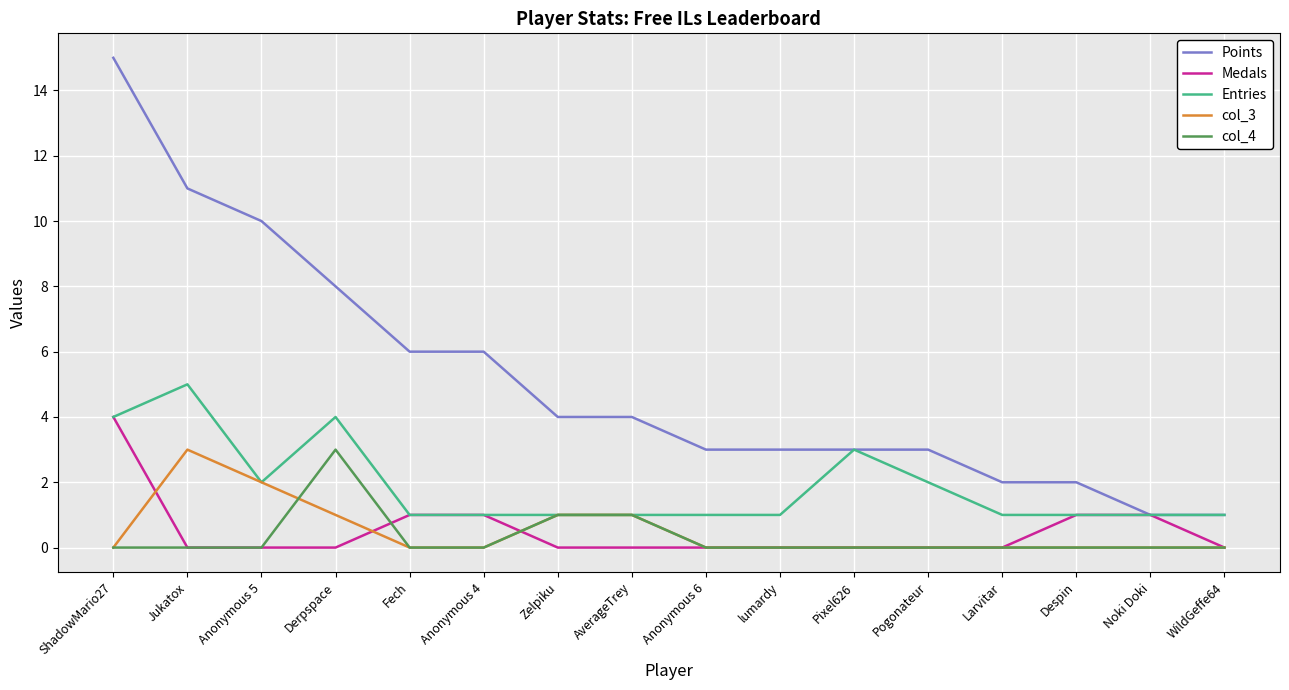

Which series has the largest total across all categories?

Points